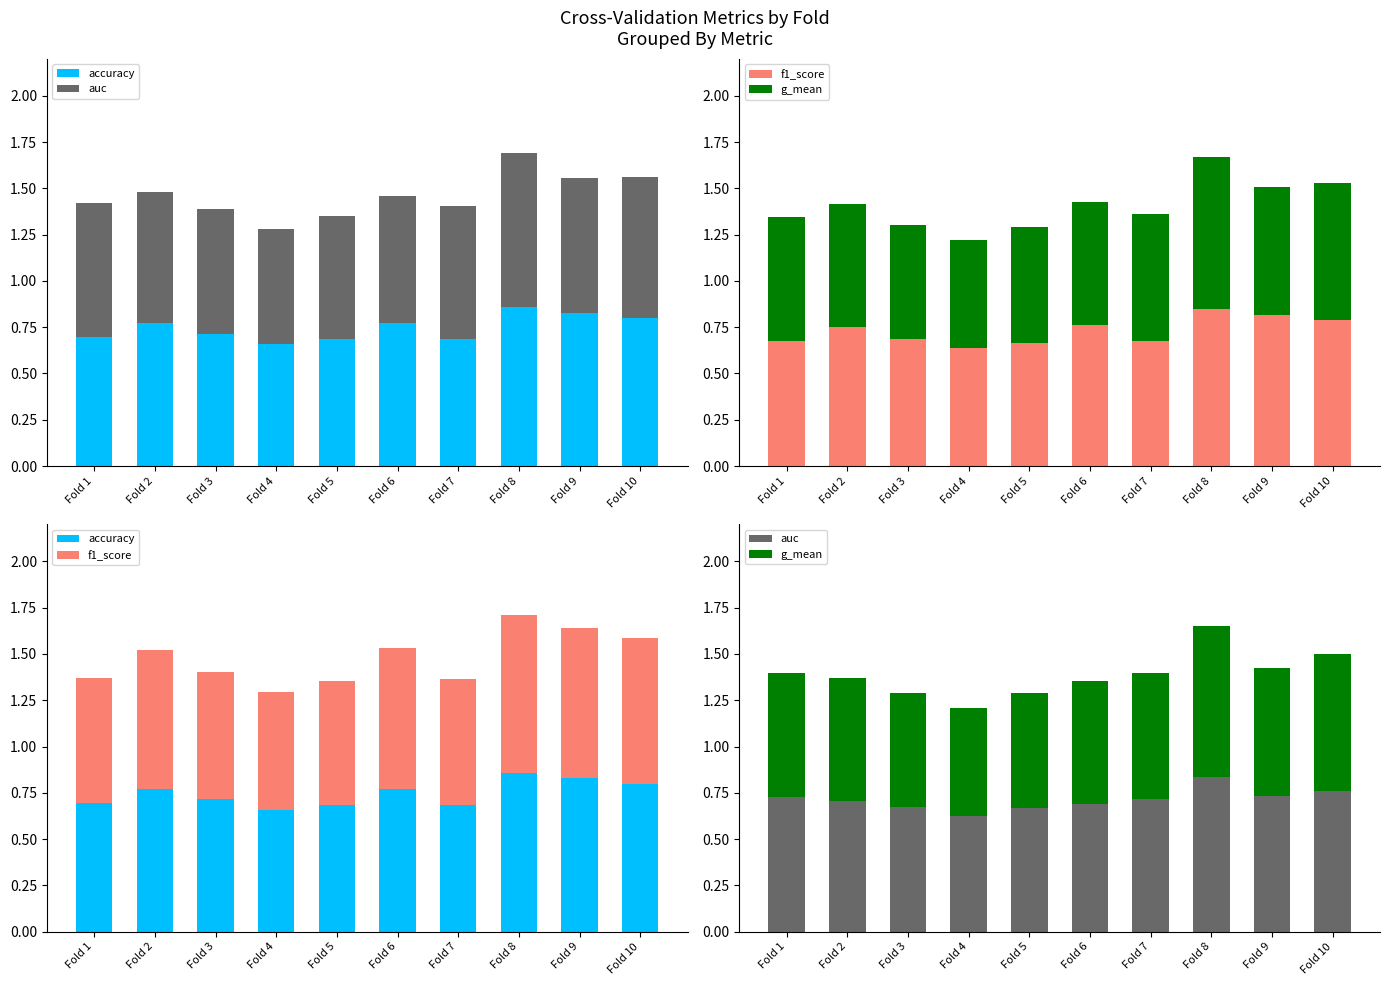

List the series in order of their peak value, lowest first.

g_mean, auc, f1_score, accuracy